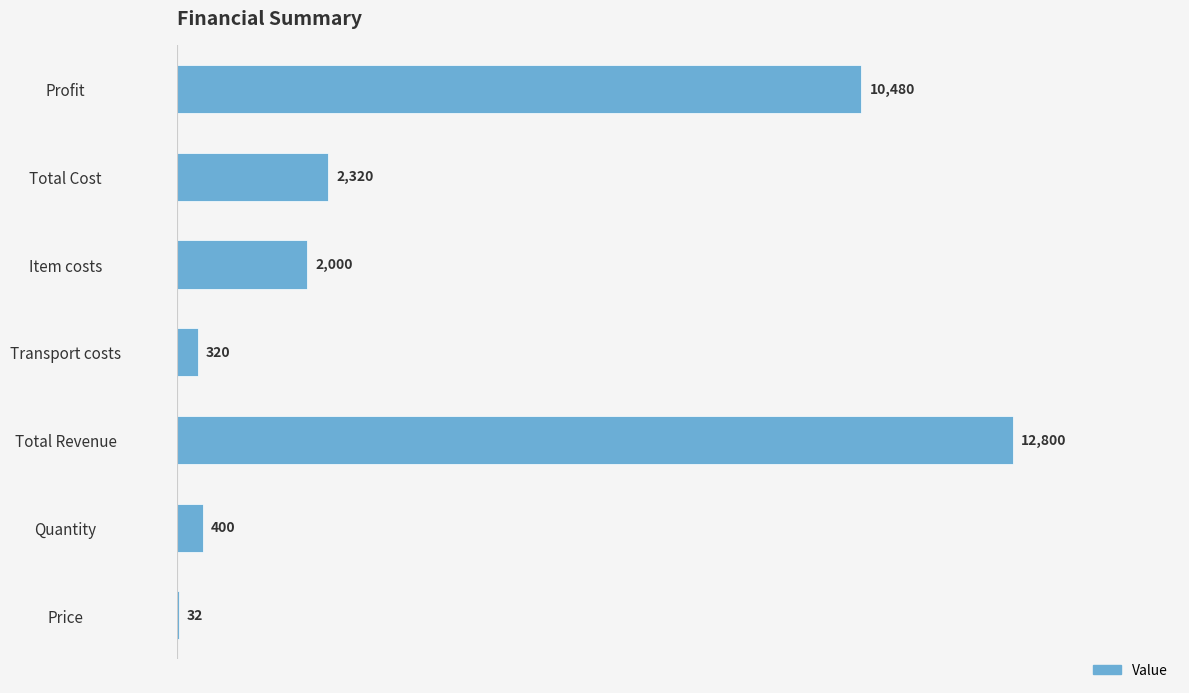

The value at Total Revenue is 12800. True or false?

True